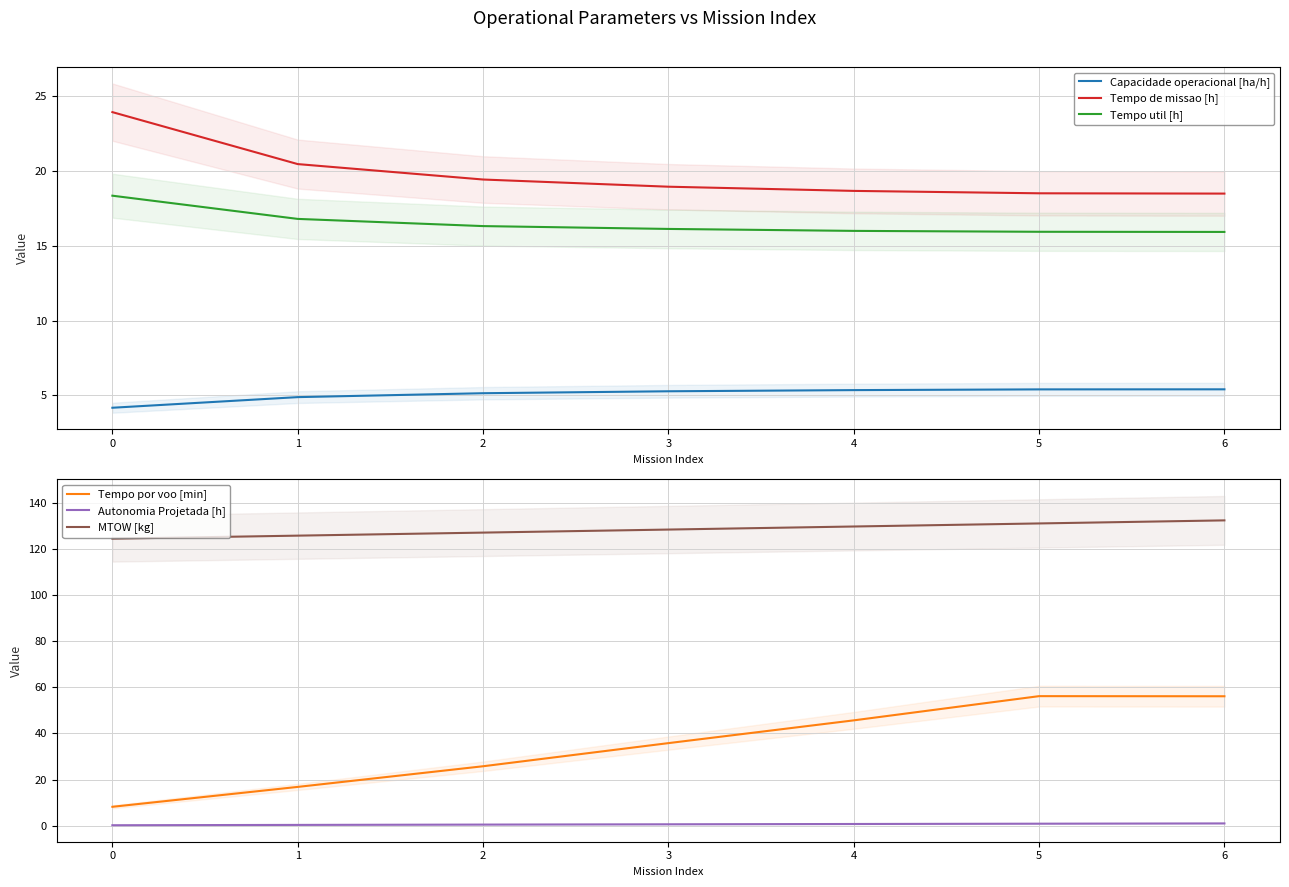

Which category has the highest value in the MTOW [kg] series?

6